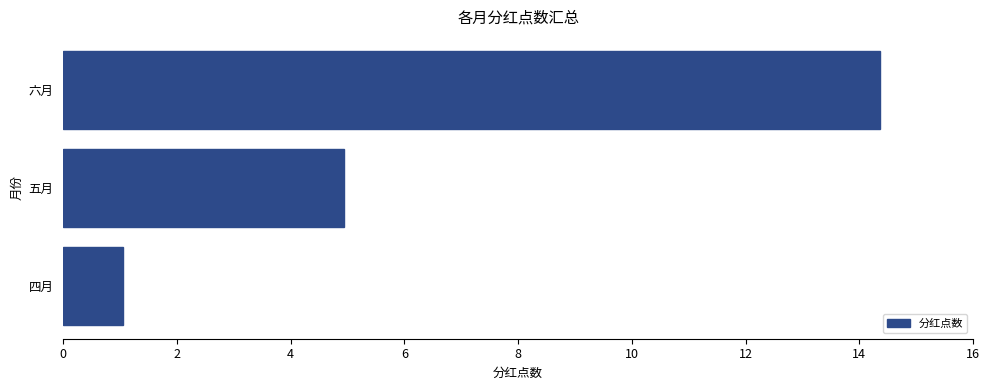

Between 六月 and 四月, which is larger?

六月